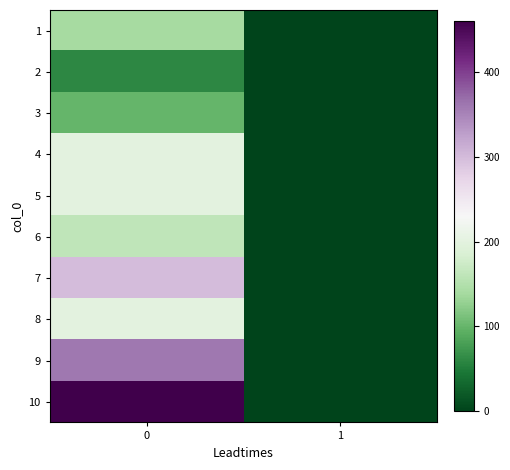

Which label corresponds to the smallest value in the chart?

1